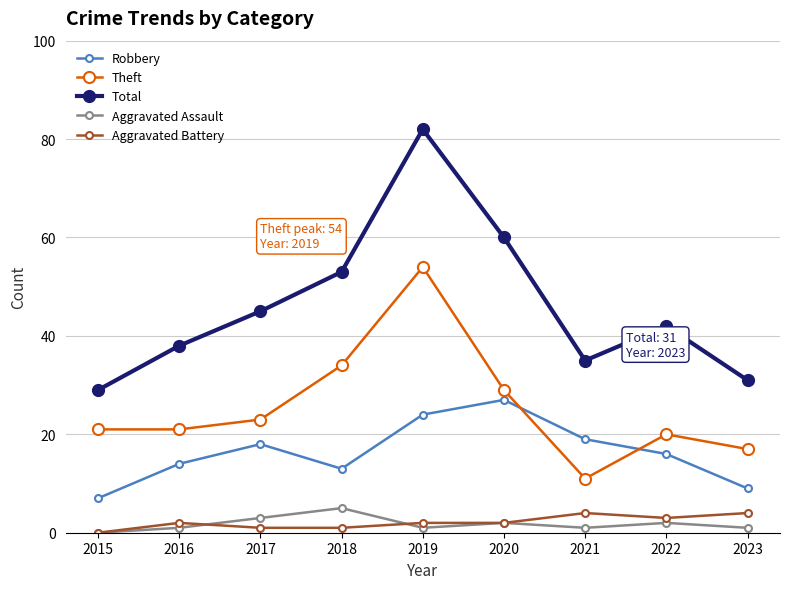

True or false: Robbery and Total cross at least once.

False